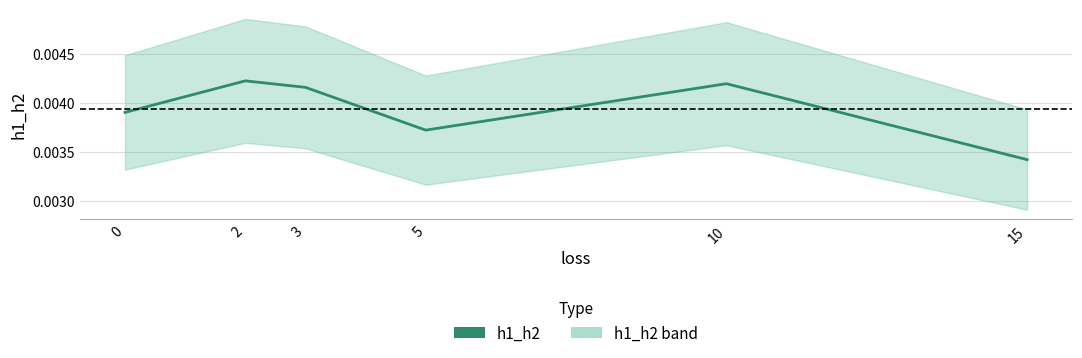

List the labels in order of value, smallest first.

15, 5, 0, 3, 10, 2